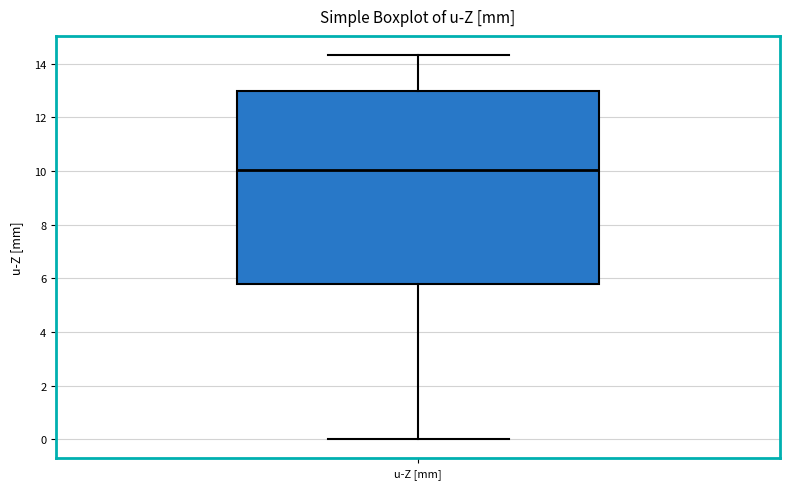

Where is the upper edge of the box for u-Z [mm] on the y-axis? The values are not printed on the chart, so give them approximately, as read against the axis.

13.0